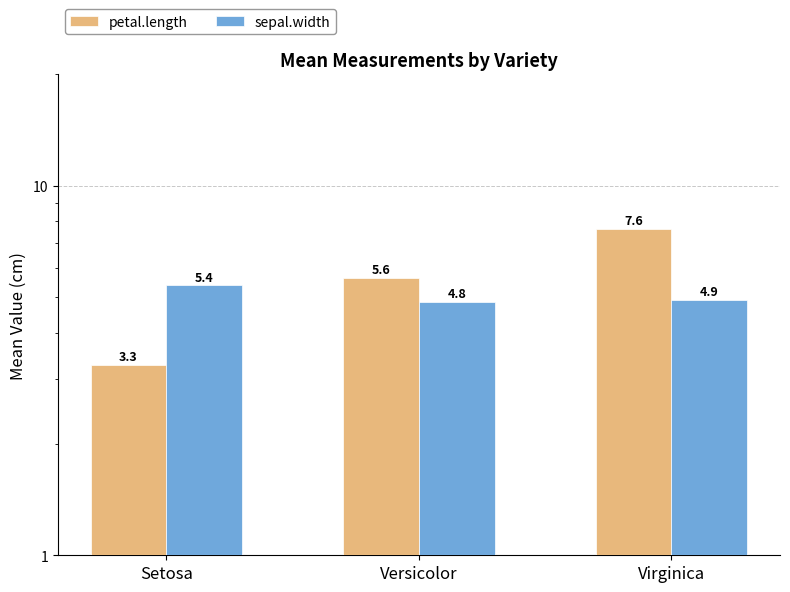

Read the sepal.width value at Virginica.

4.9